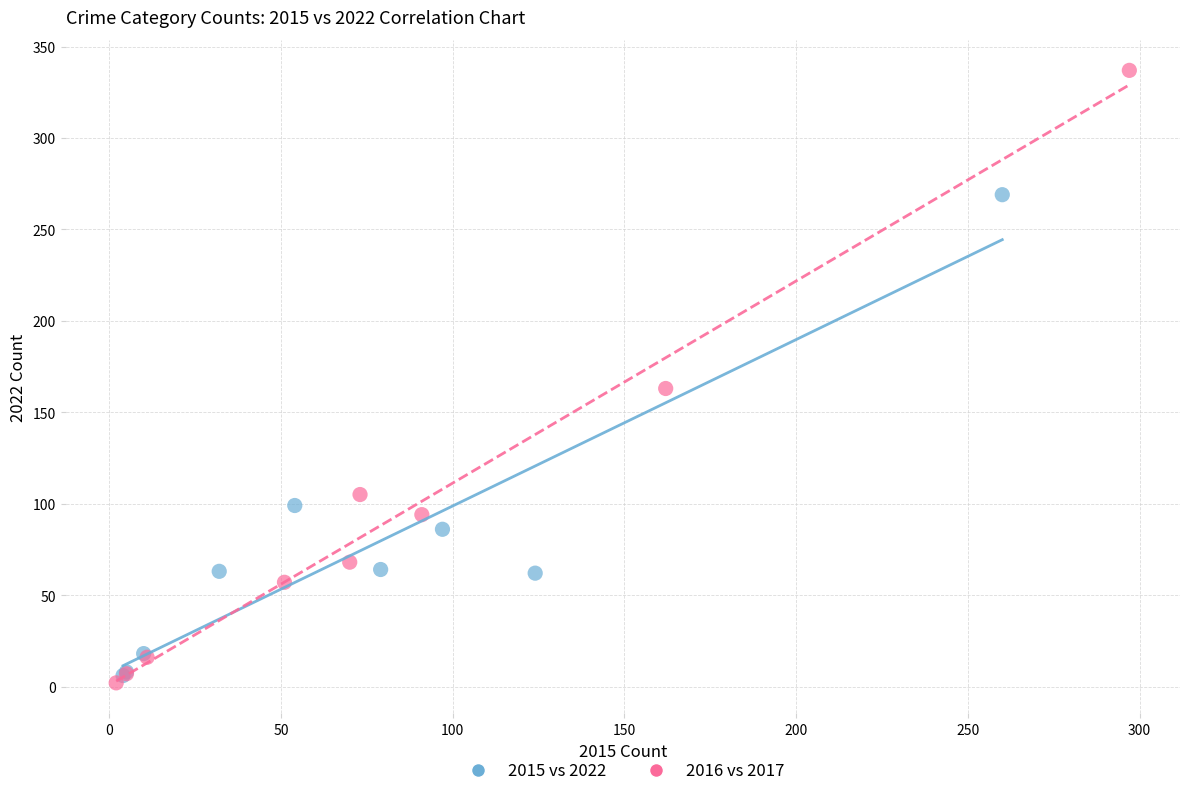

What are all the series names shown in the legend?

2015 vs 2022, 2016 vs 2017